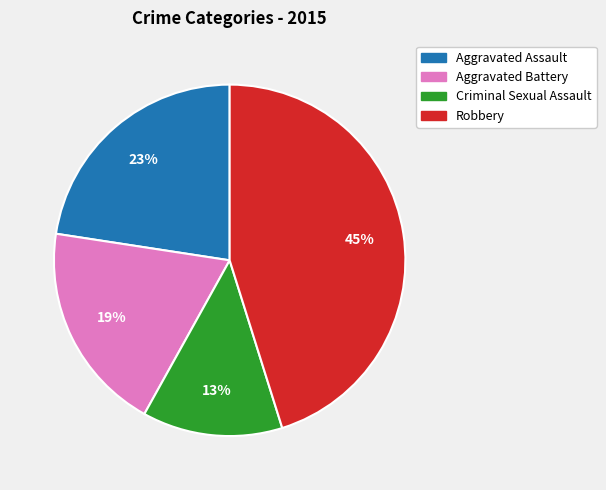

The Aggravated Battery slice represents 19% of the pie. True or false?

True